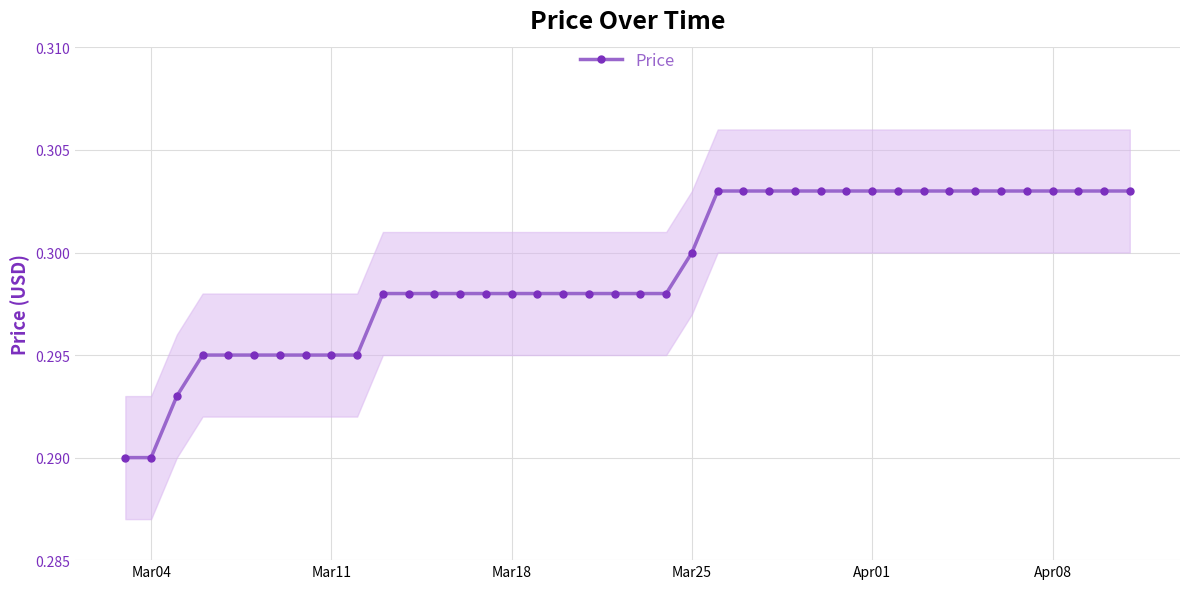

How many Price values are between 0 and 1?

40